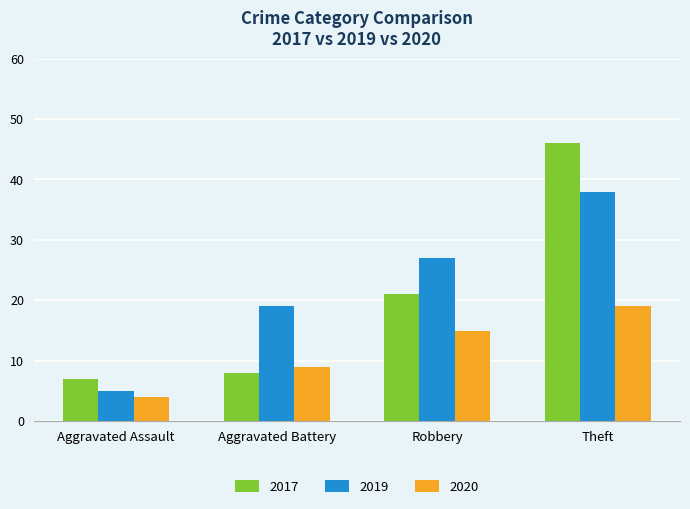

What is the sum of the 2020 values at Aggravated Assault and Robbery?

19